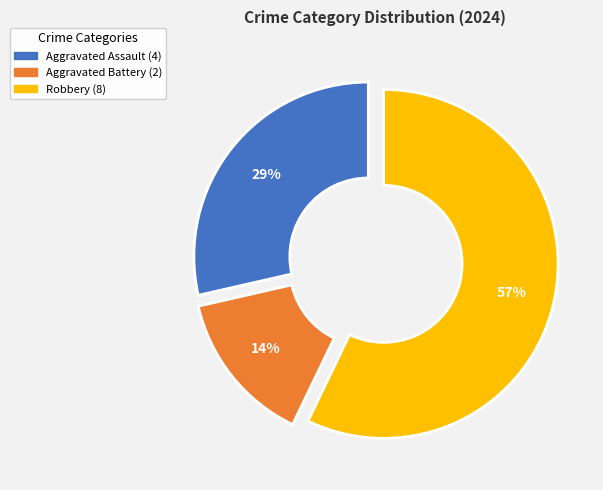

How many slices are in this pie chart?

3